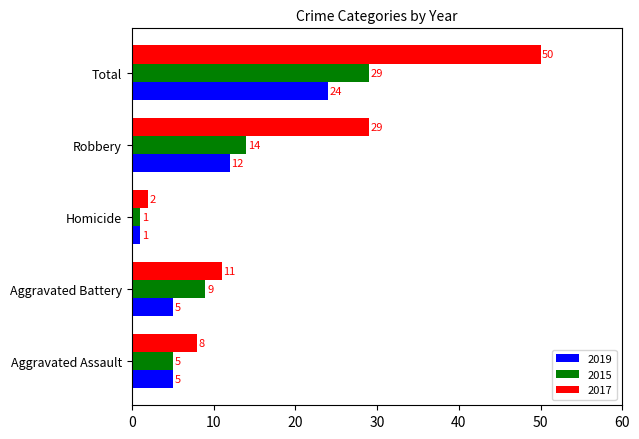

What is the greatest value displayed?

50